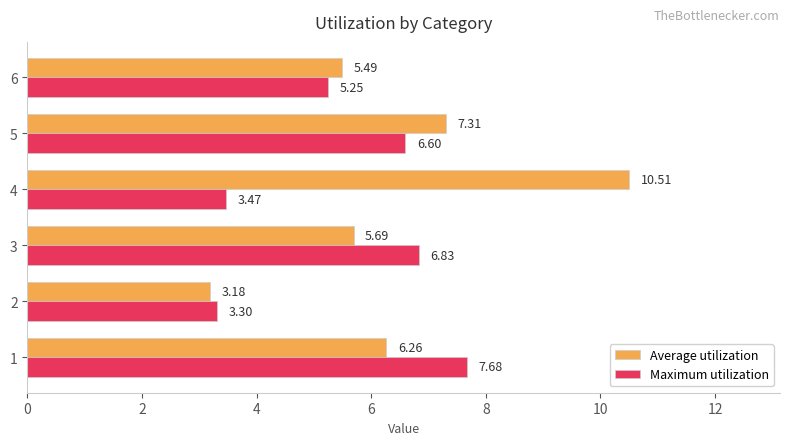

Which series has the widest spread of values?

Average utilization